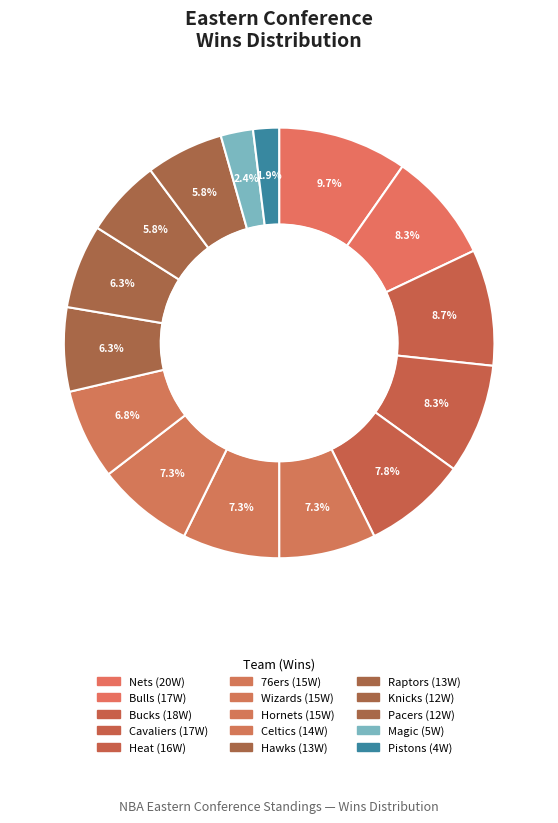

Combined, do 76ers and Wizards account for over 50%?

No